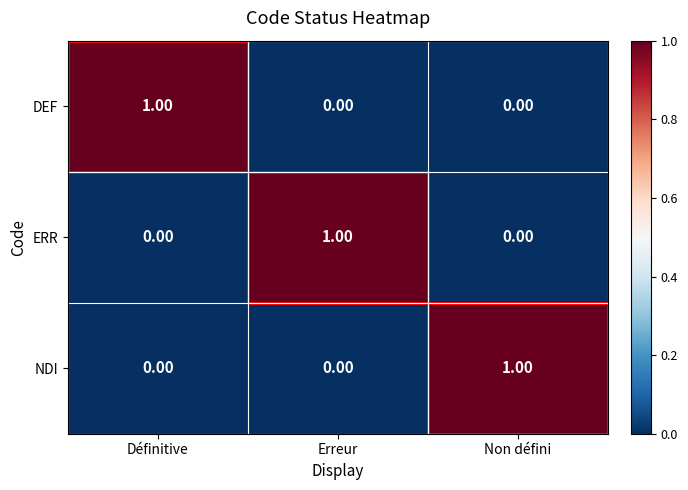

At how many categories does at least one series exceed 0?

3